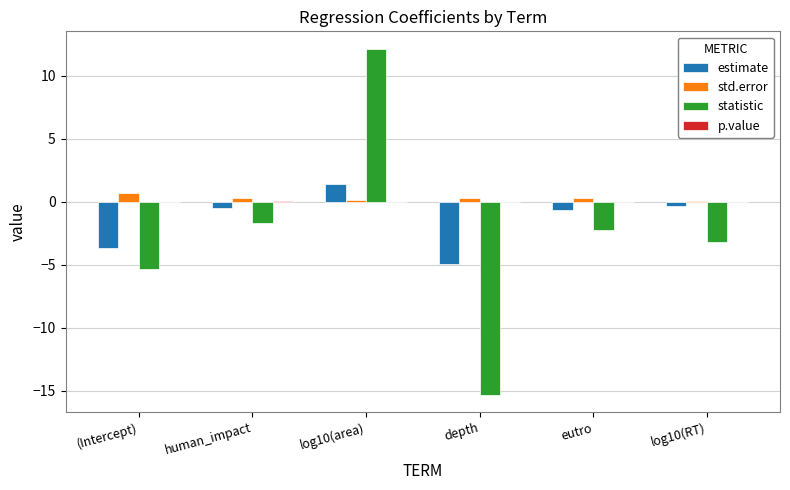

Between (Intercept) and depth, which series saw the biggest shift?

statistic